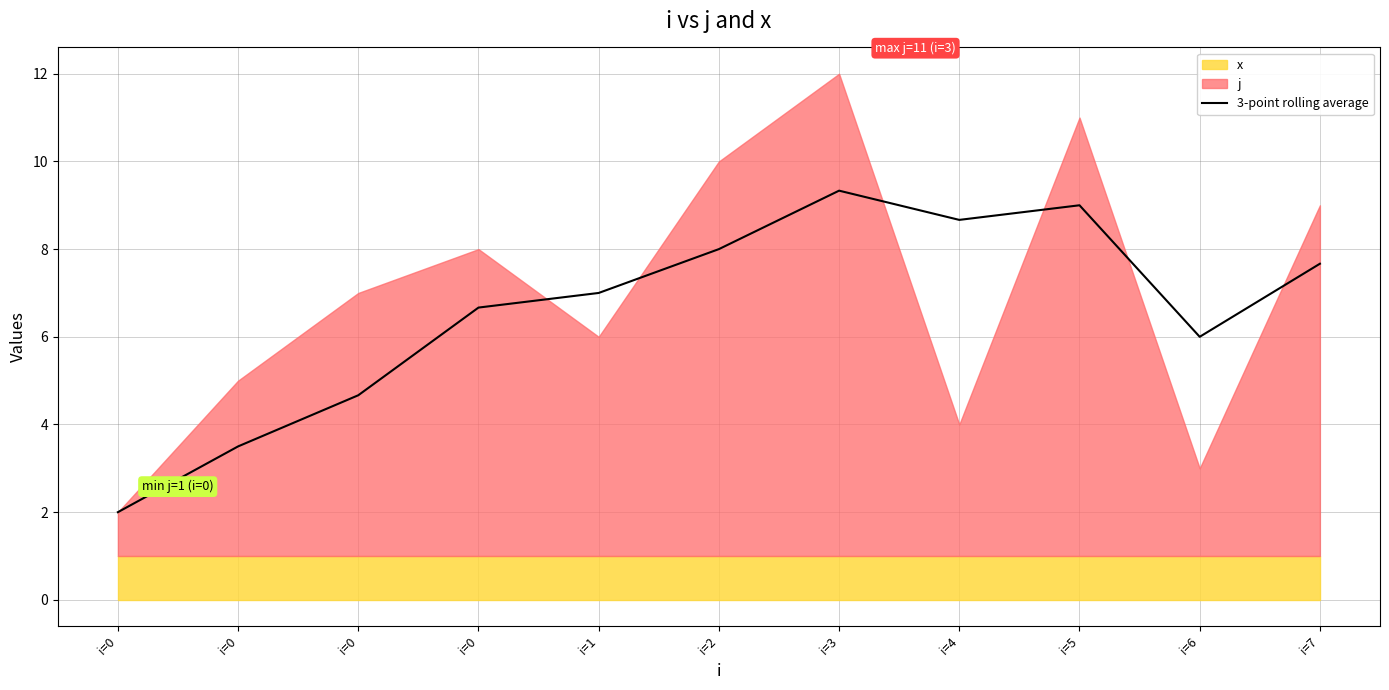

What is the value of the 9th point from the left?

9.0